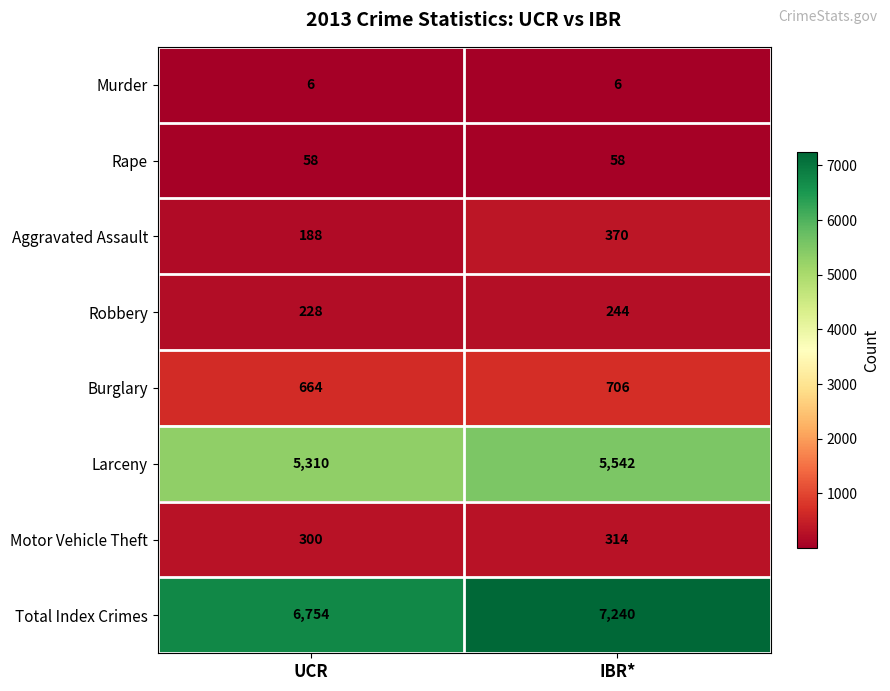

At UCR, list the series in order from largest to smallest.

Total Index Crimes, Larceny, Burglary, Motor Vehicle Theft, Robbery, Aggravated Assault, Rape, Murder